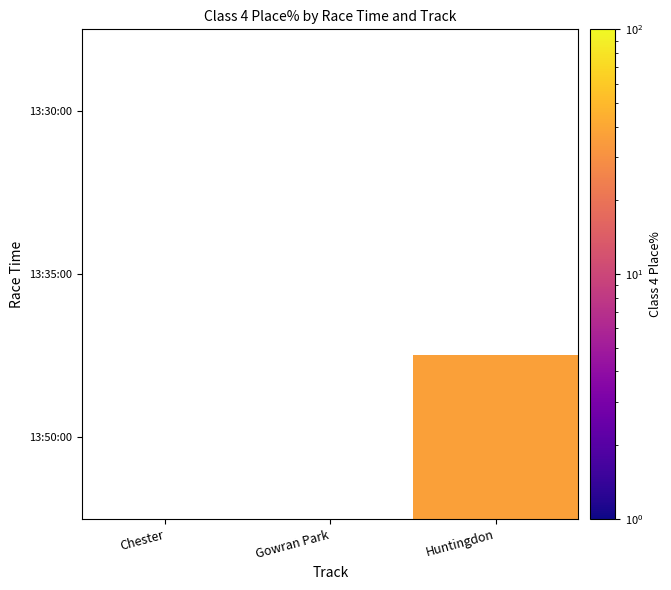

How many distinct data groups are displayed?

3